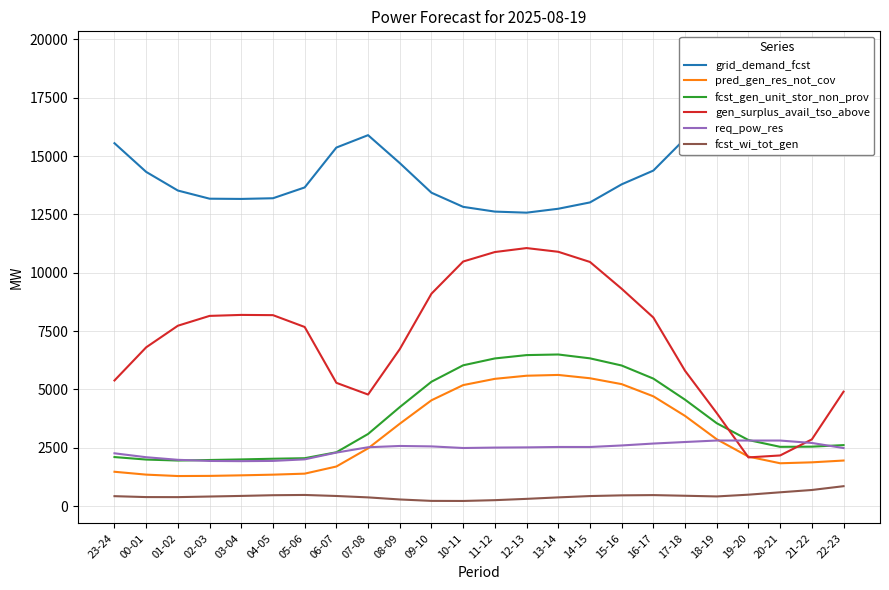

At how many categories does at least one series exceed 6861?

24